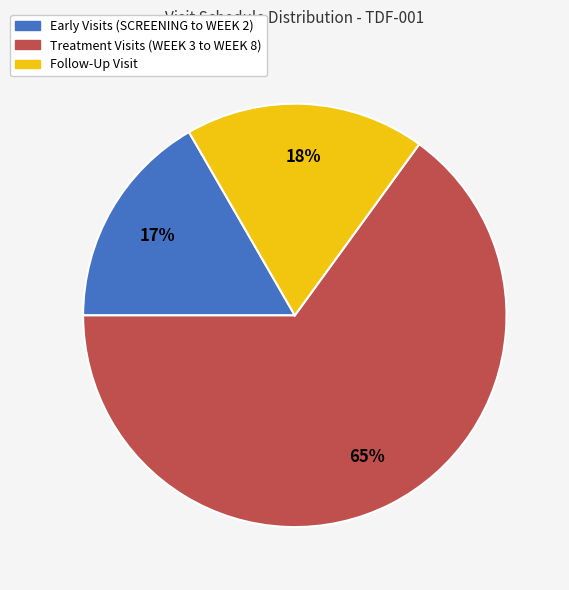

Is there any slice that represents more than half of the pie?

Yes